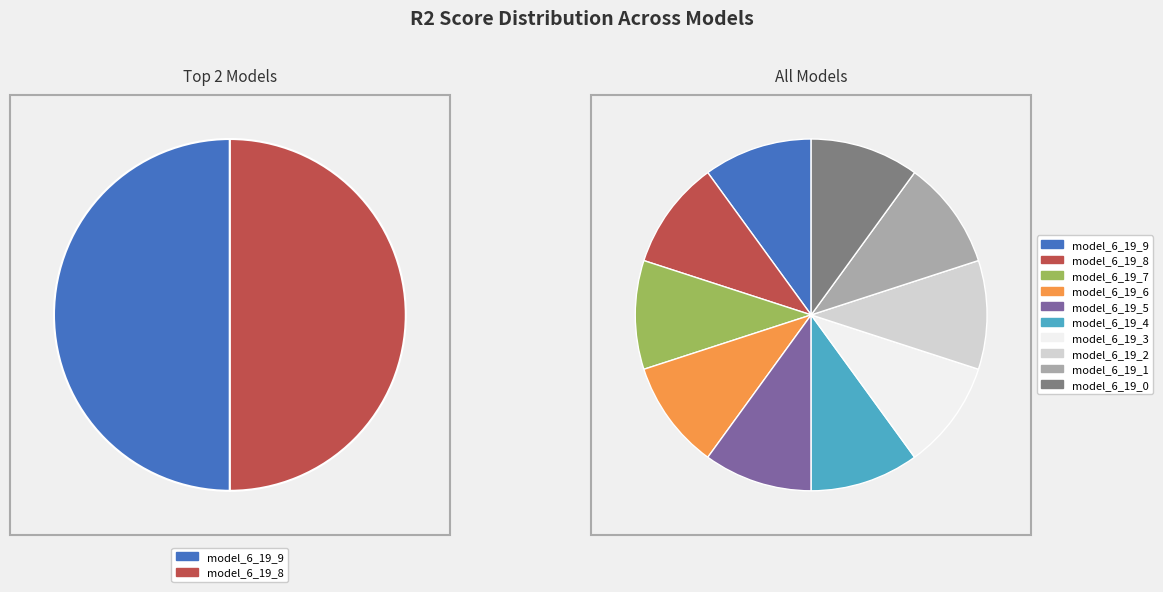

What percentage do model_6_19_2 and model_6_19_0 together represent?

20.0%